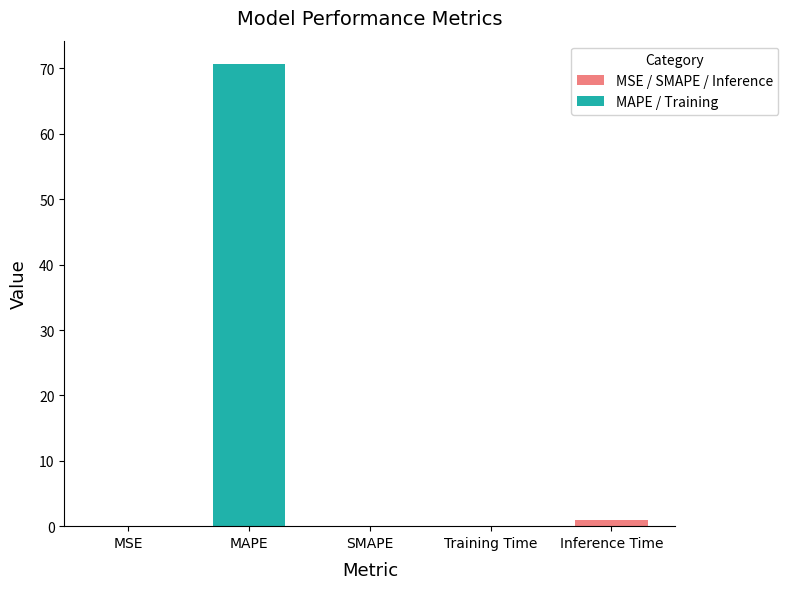

What is the ratio of the value at MAPE to the value at Inference Time?

70.4